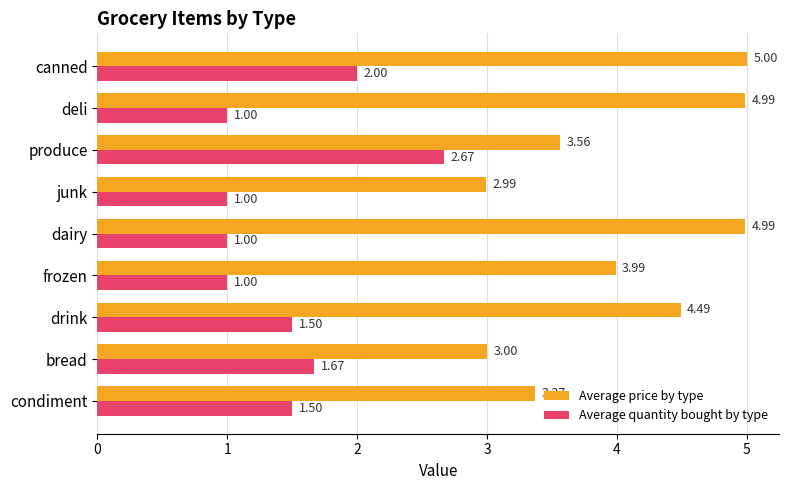

Rank the series by their average value, from lowest to highest.

Average quantity bought by type, Average price by type